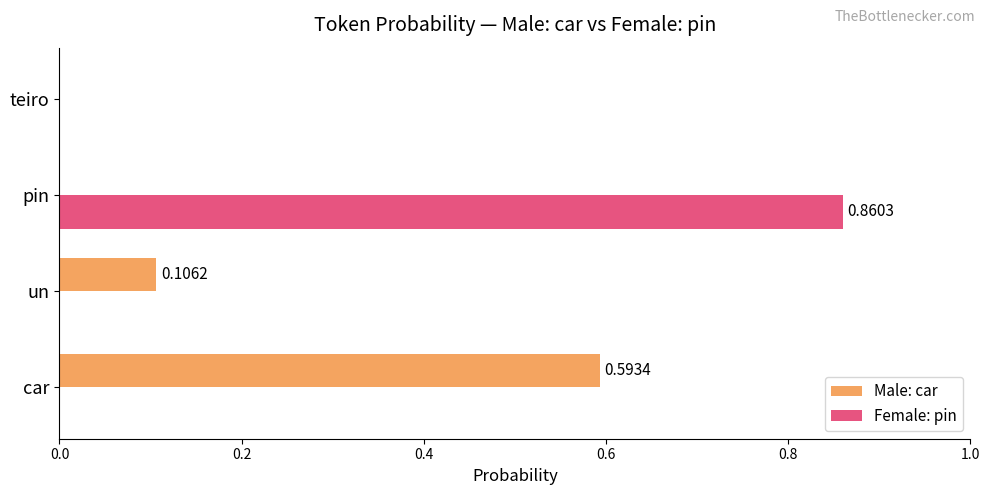

Which label corresponds to the largest value in the chart?

pin